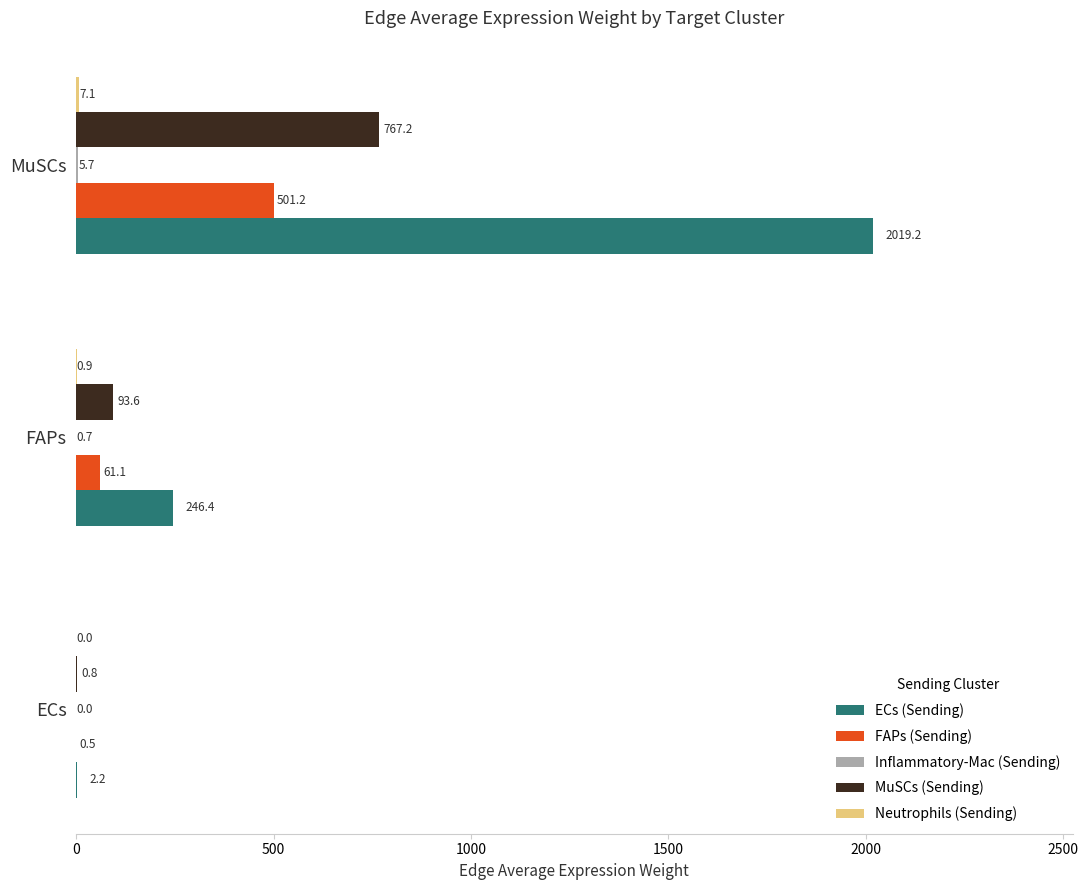

Which series changed the most between ECs and FAPs?

ECs (Sending)